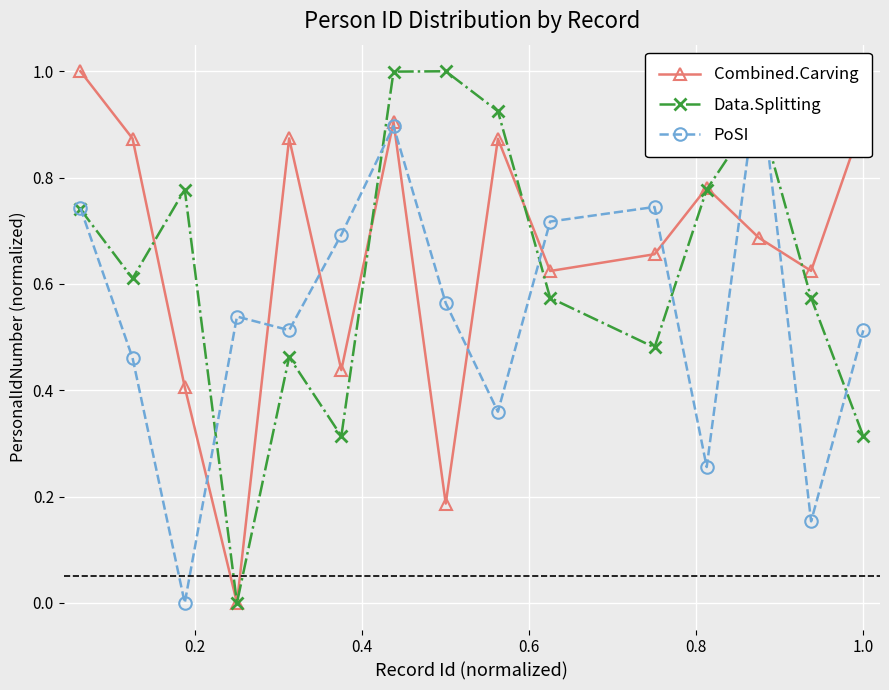

True or false: Data.Splitting has more than 2 interior local peaks.

True